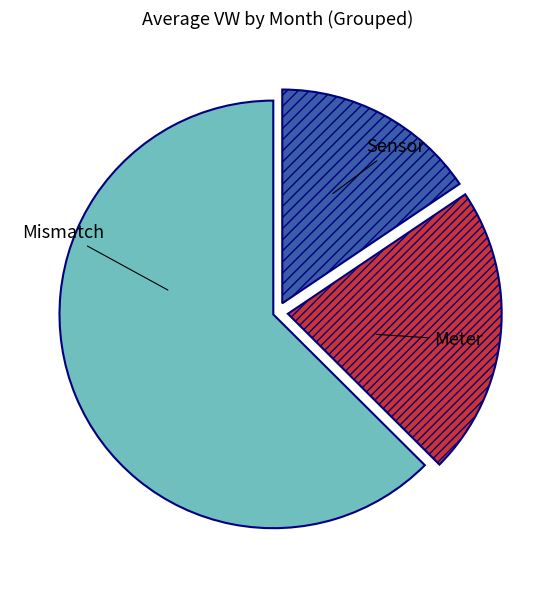

Rank the categories by value from highest to lowest.

Mismatch, Meter, Sensor